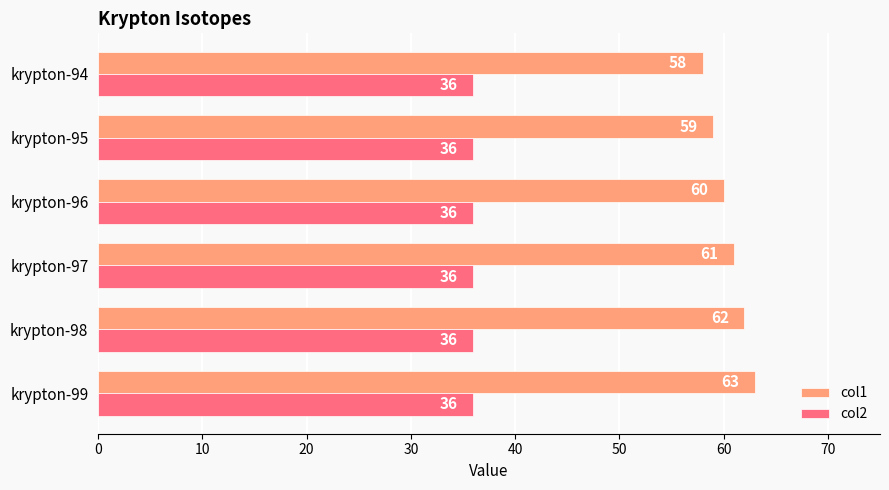

The value of col2 at krypton-95 is 36. True or false?

True